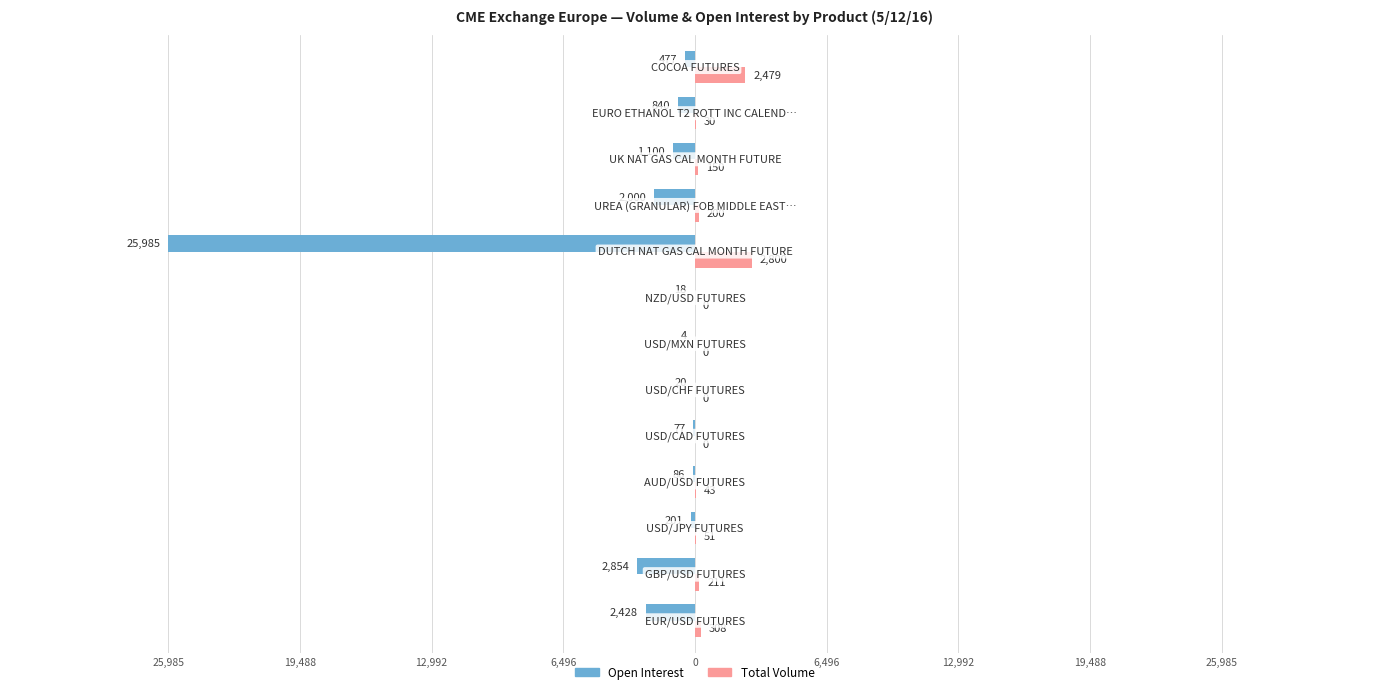

What are all the series names shown in the legend?

Open Interest, Total Volume